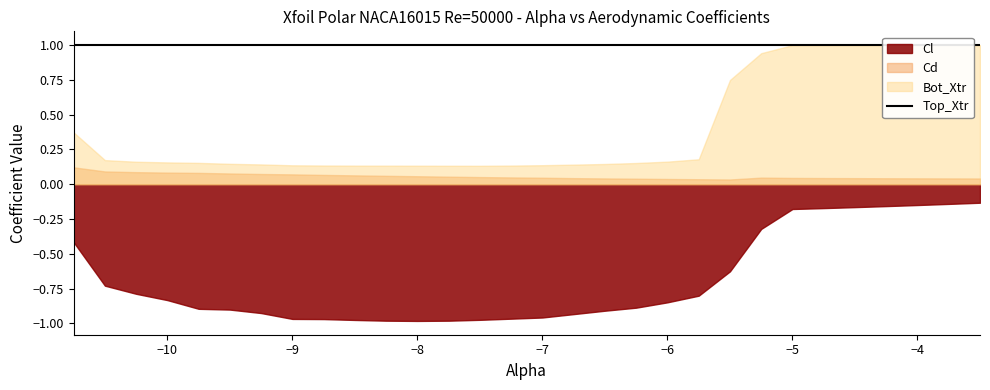

True or false: Top_Xtr and Cd cross at least once.

False